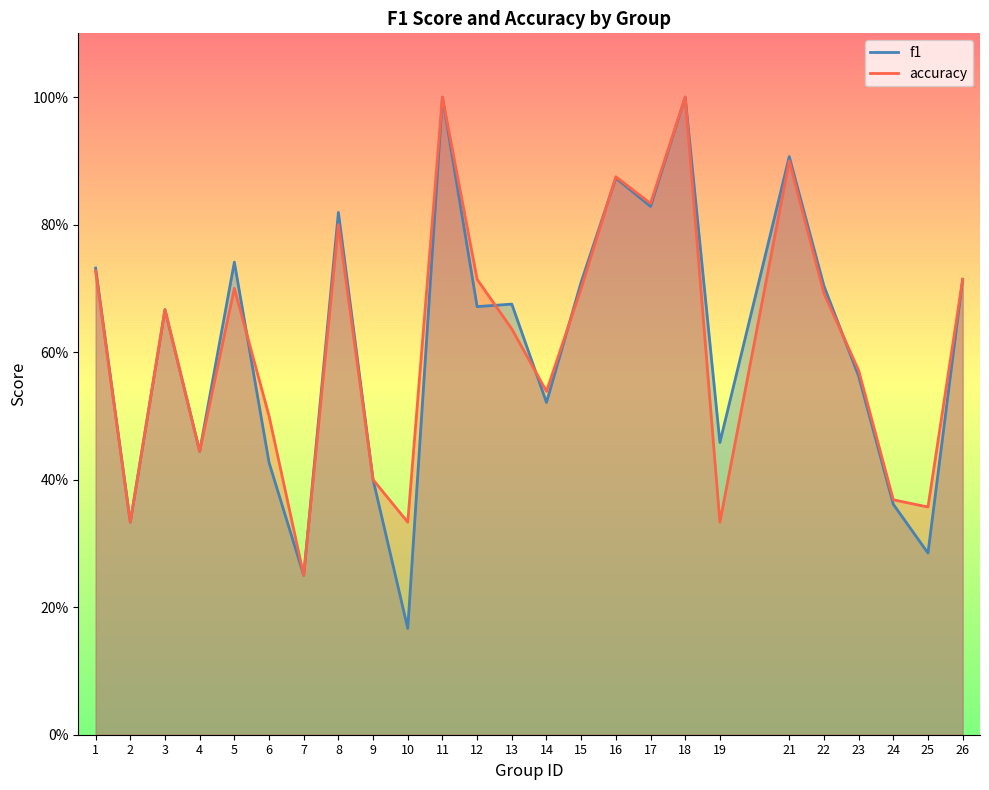

In accuracy, how many points are higher than both neighbors (excluding endpoints)?

7